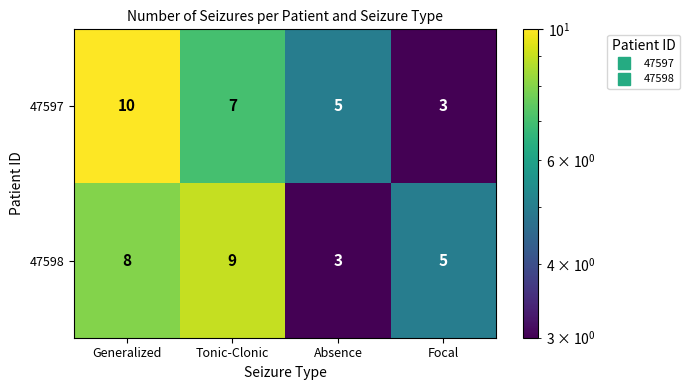

Which series has the largest range (max minus min)?

47597